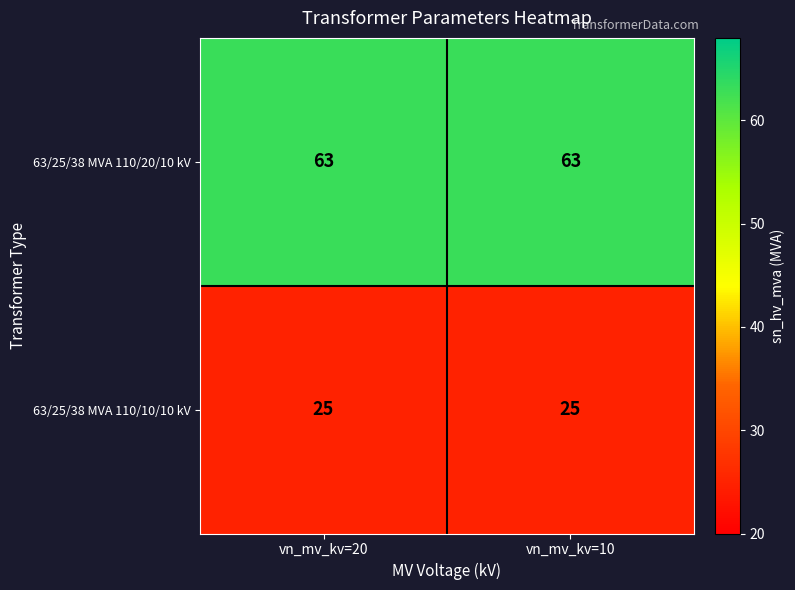

What is the approximate value of 63/25/38 MVA 110/10/10 kV at vn_mv_kv=20?

25